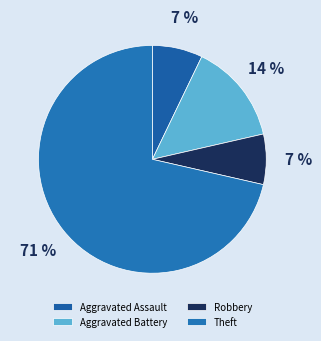

Rank the categories by value from highest to lowest.

Theft, Aggravated Battery, Aggravated Assault, Robbery